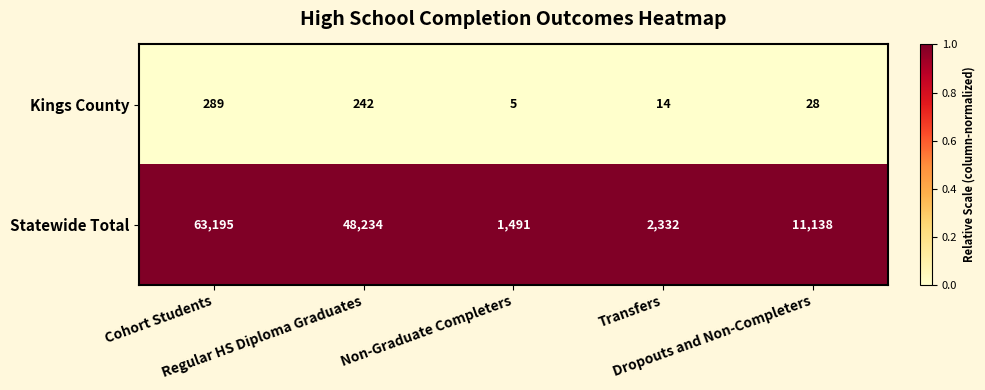

Rank the series by their maximum value, from highest to lowest.

Statewide Total, Kings County